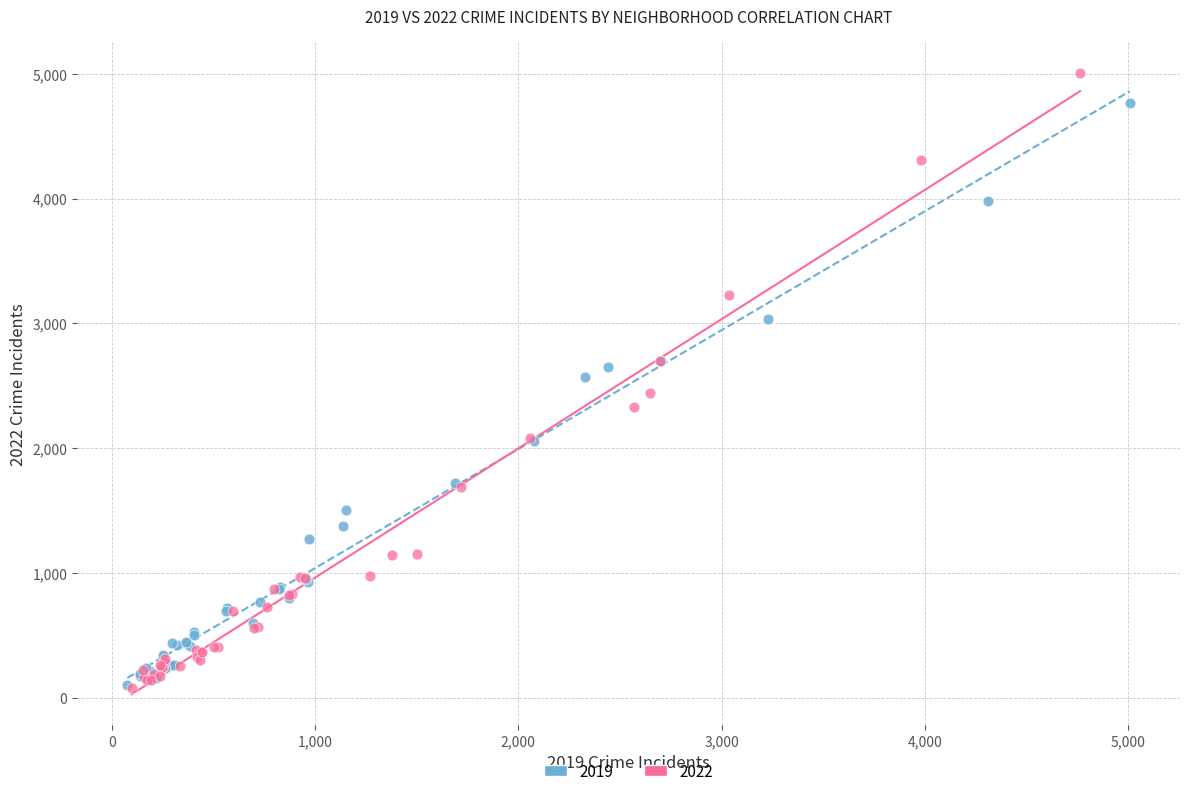

What are all the series names shown in the legend?

2019, 2022